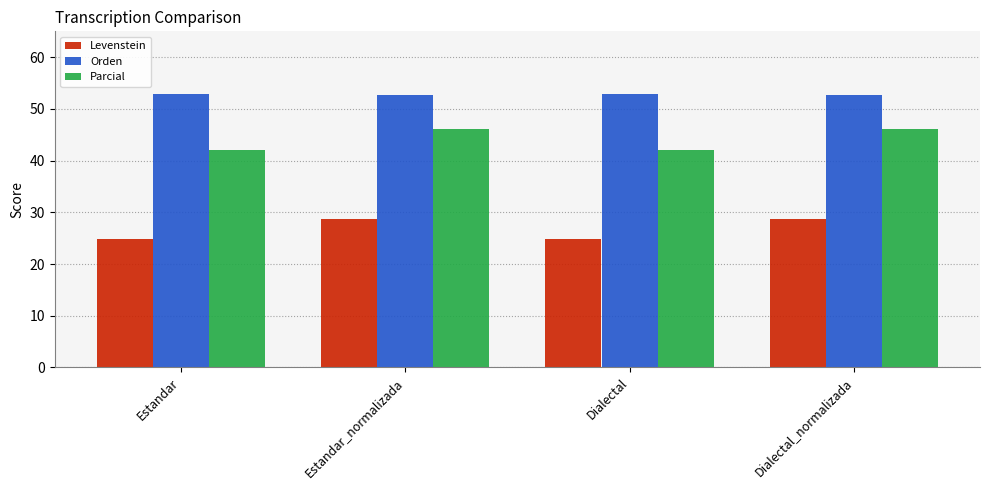

What is the value of the Orden bar at the 3rd from the left?

53.0